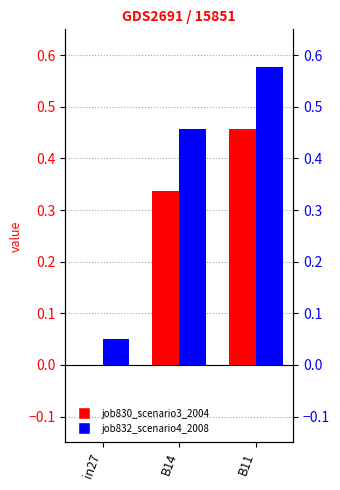

What is the maximum value for job830_scenario3_2004?

0.5